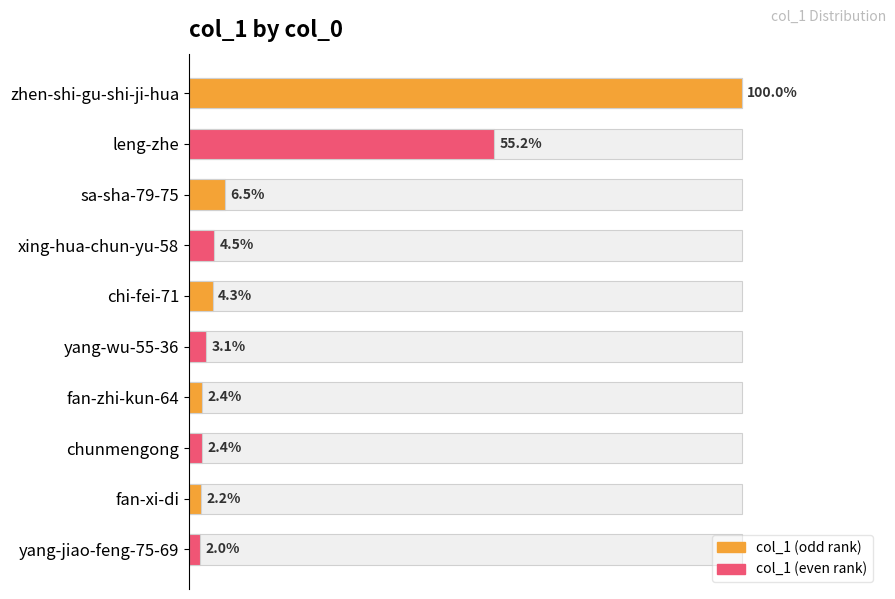

What is the maximum value shown in the chart?

526388